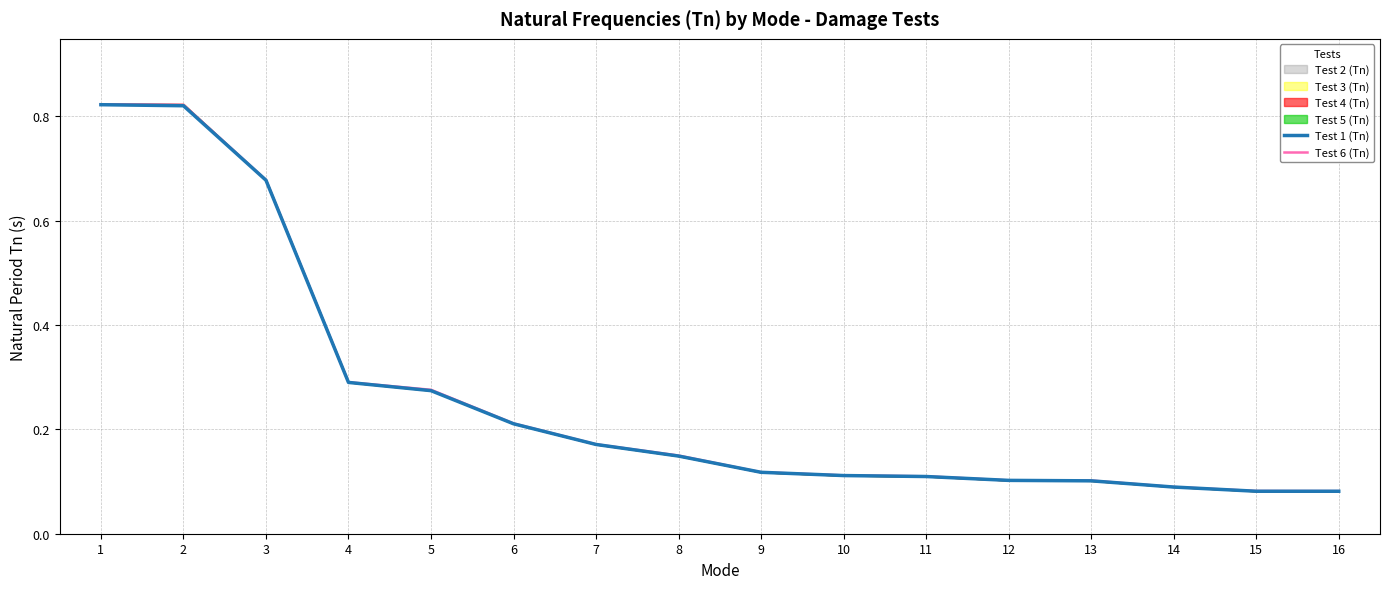

Which series has the widest spread of values?

Test 6 (Tn)